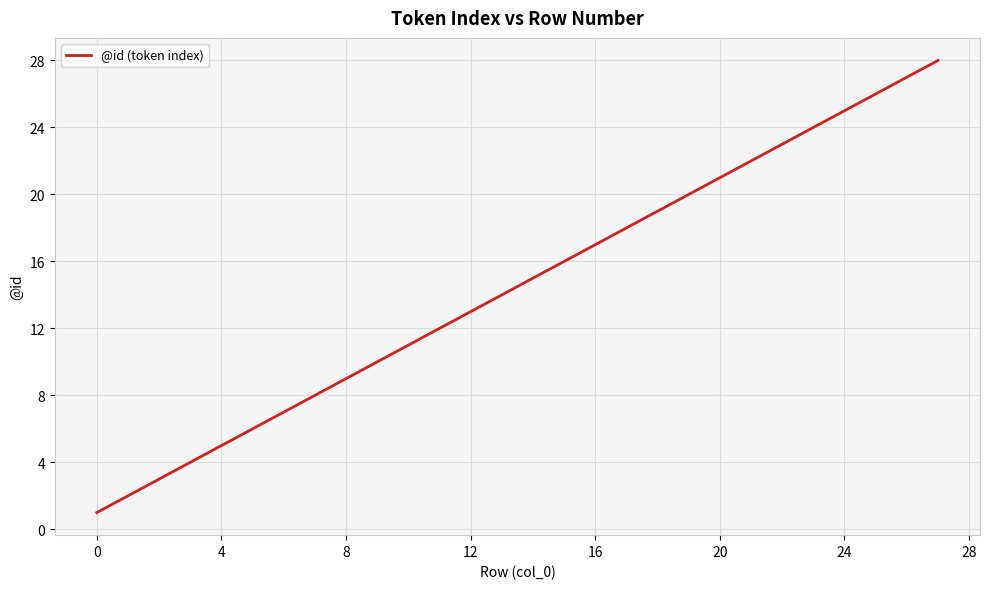

What is the difference between the maximum and minimum values?

27